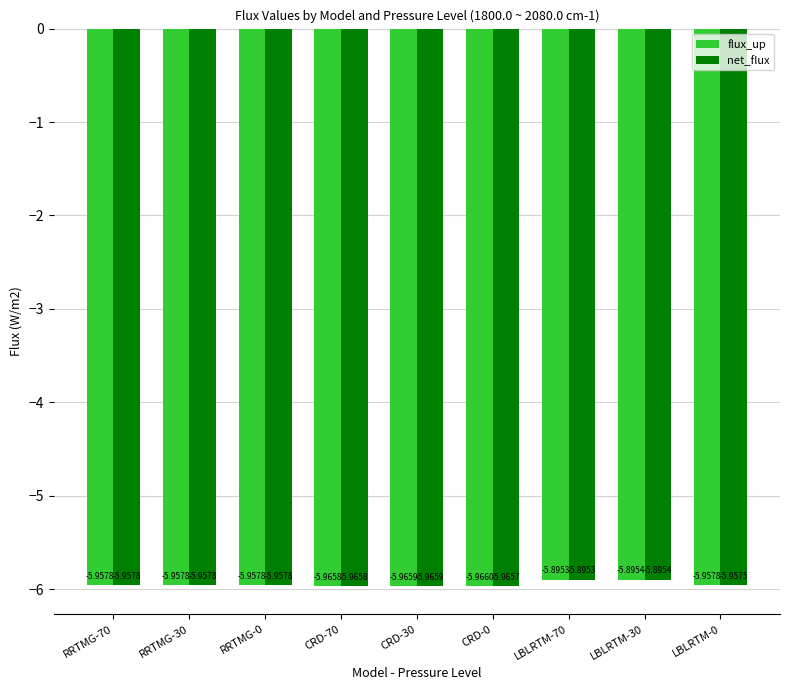

What is the sum of all net_flux values?

-53.5